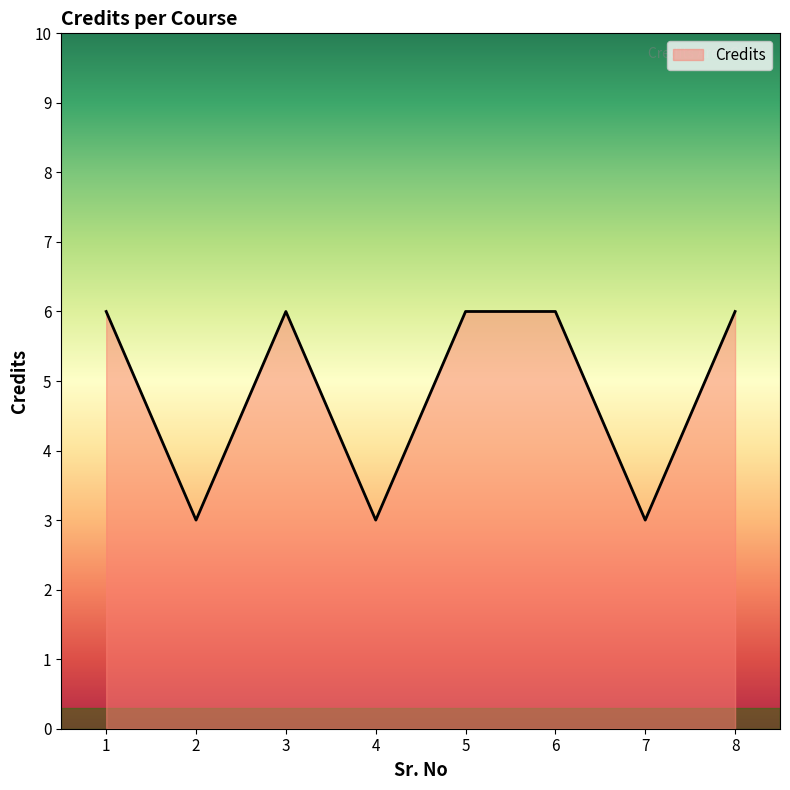

Is it true that the value at 2 is 3?

True